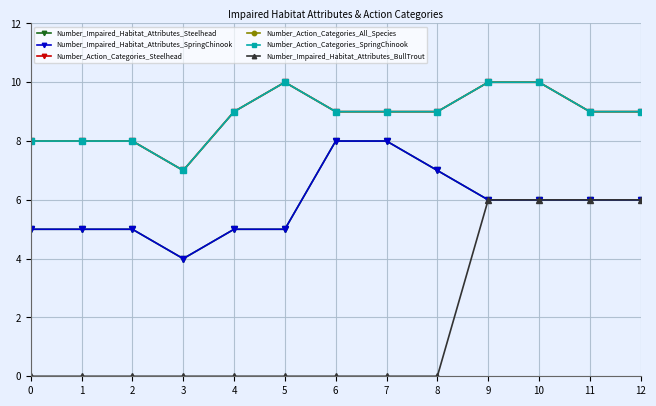

Is this an area chart (filled region under the line)?

No